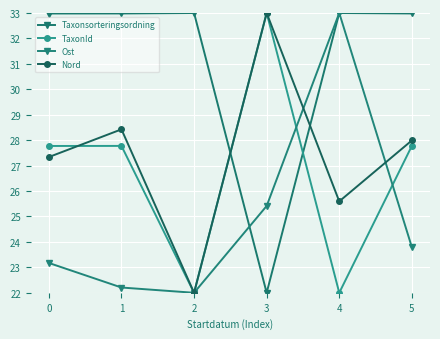

What is the lowest value of the Ost series?

22.0